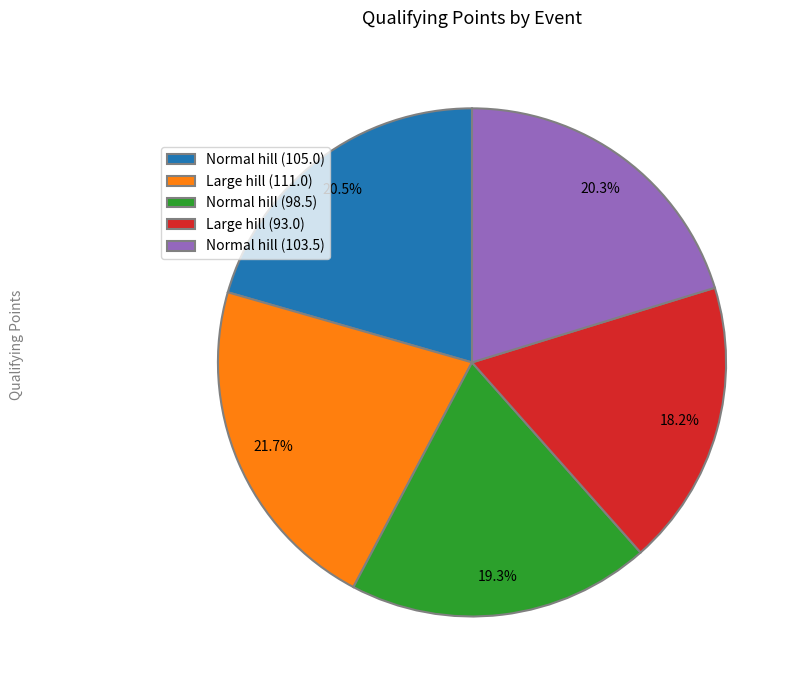

What is the total percentage of Large hill (111.0) and Normal hill (103.5)?

42.0%